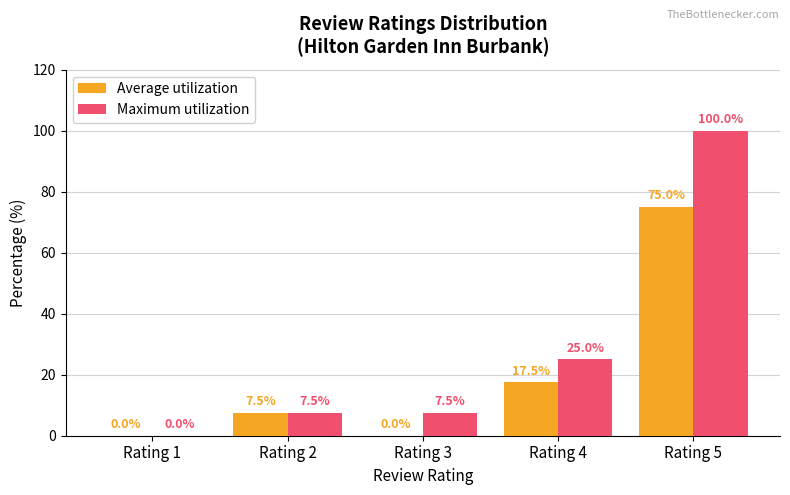

Where is Maximum utilization nearest to the value 50?

Rating 4